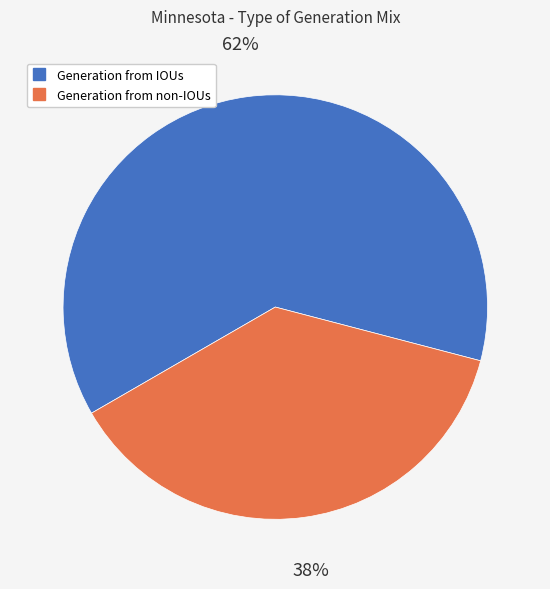

Which category has the smallest portion of the pie?

Generation from non-IOUs